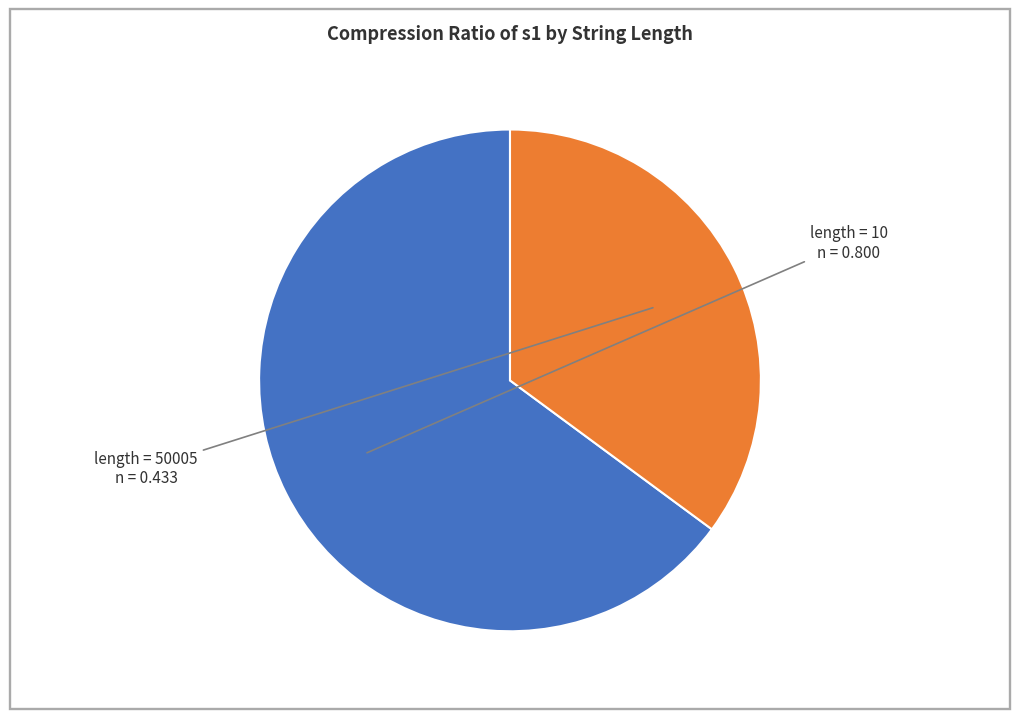

Is there a majority slice in this chart?

Yes